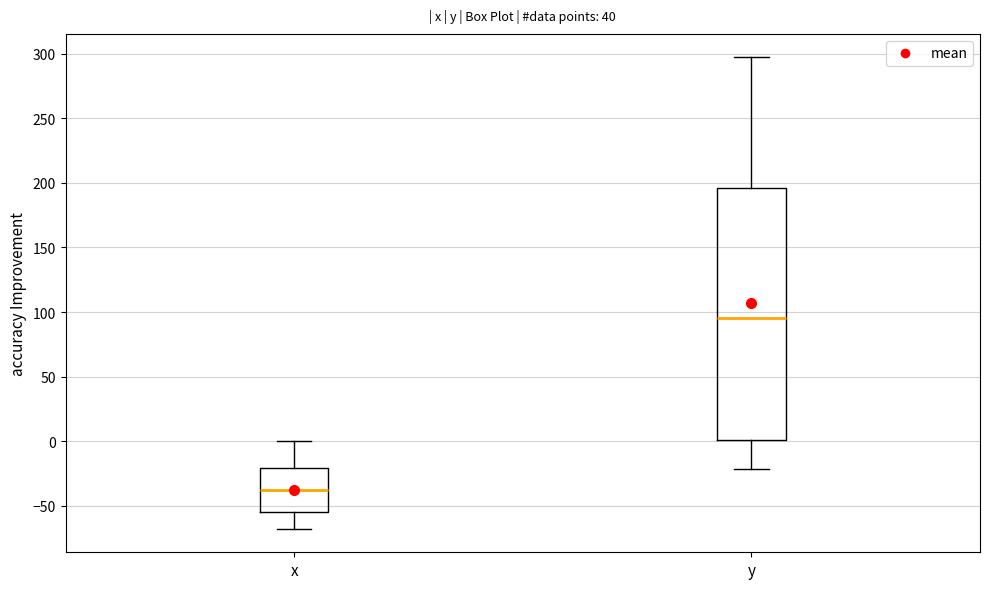

Reading left to right, read every box against the y-axis: the position of its median line, the range the box covers, and the ends of its whiskers. The values are not printed on the chart, so give them approximately, as read against the axis.

x: median -40, box -55 to -20, whiskers -70 to 0
y: median 95, box 0 to 195, whiskers -20 to 295